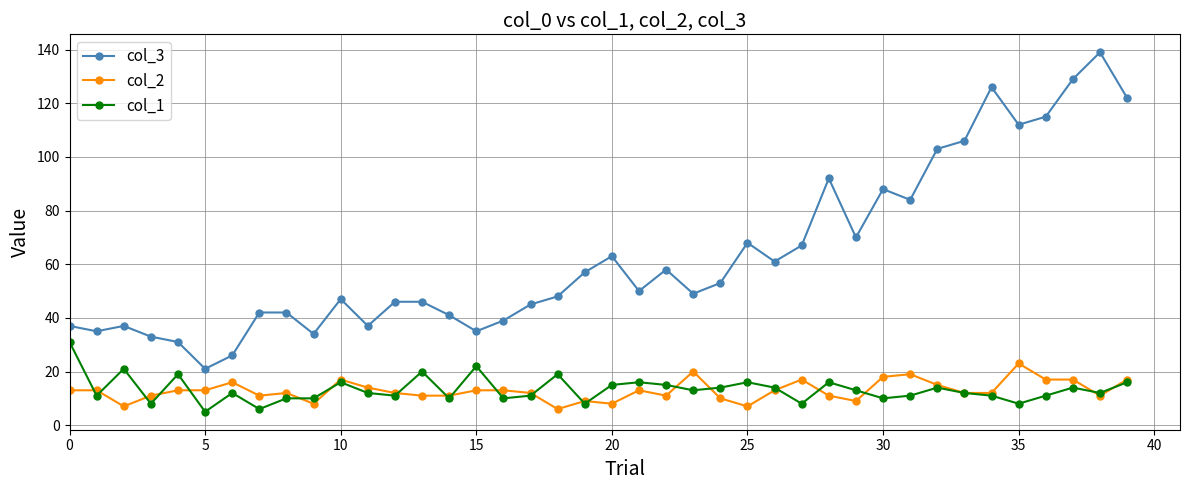

What is the maximum value for col_2?

23